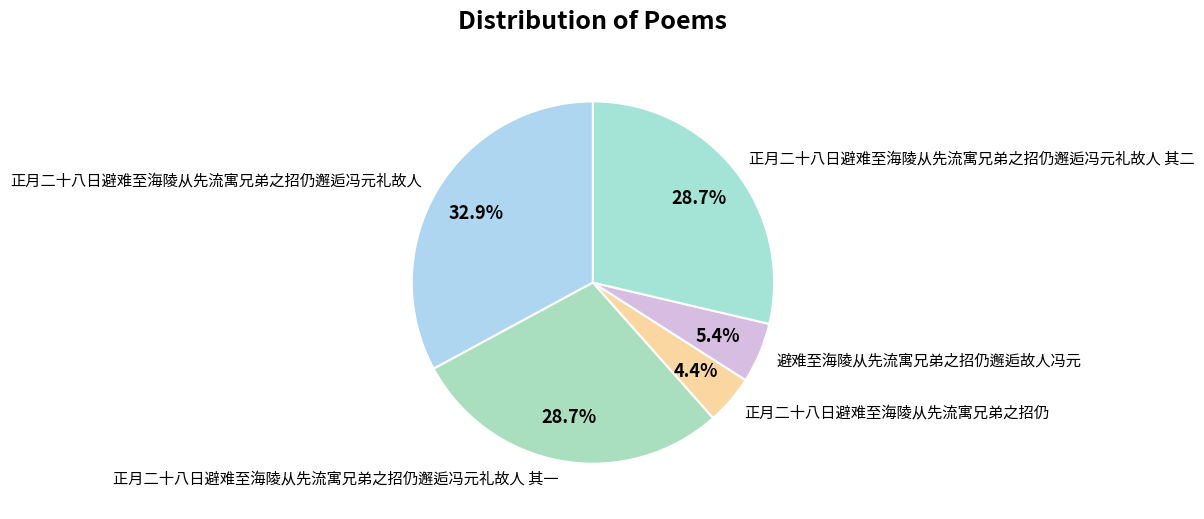

Does 正月二十八日避难至海陵从先流寓兄弟之招仍邂逅冯元礼故人 其二 account for over 50% of the chart?

No